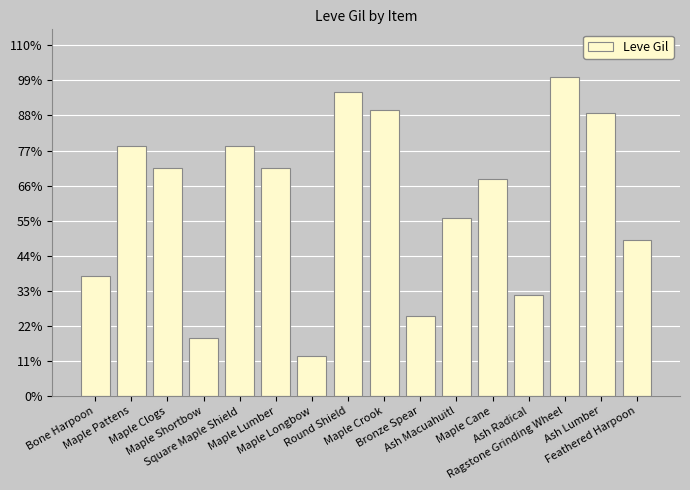

The value at Maple Clogs is 1043. True or false?

False